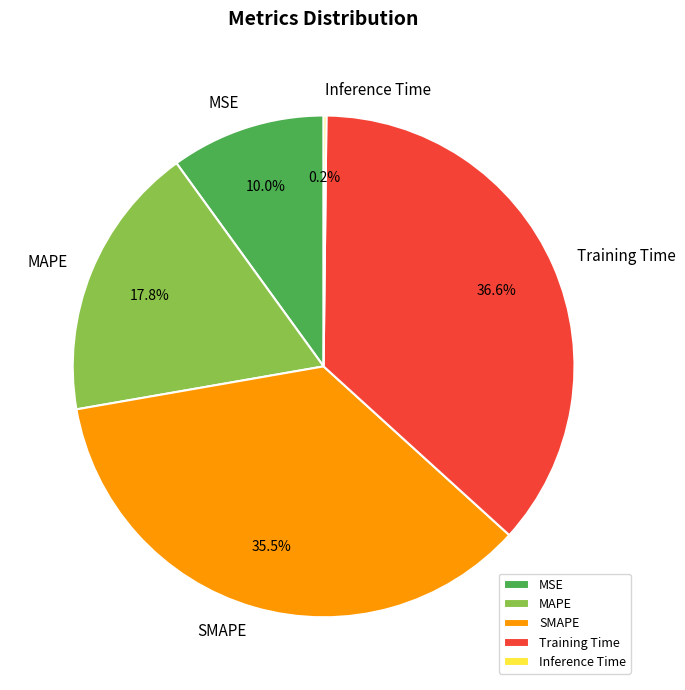

Is there any slice that represents more than half of the pie?

No